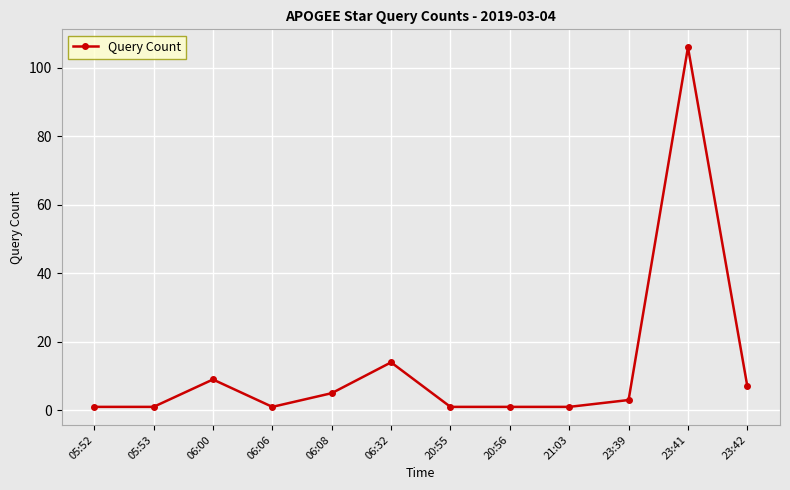

What is the difference between the second highest and second lowest values?

13